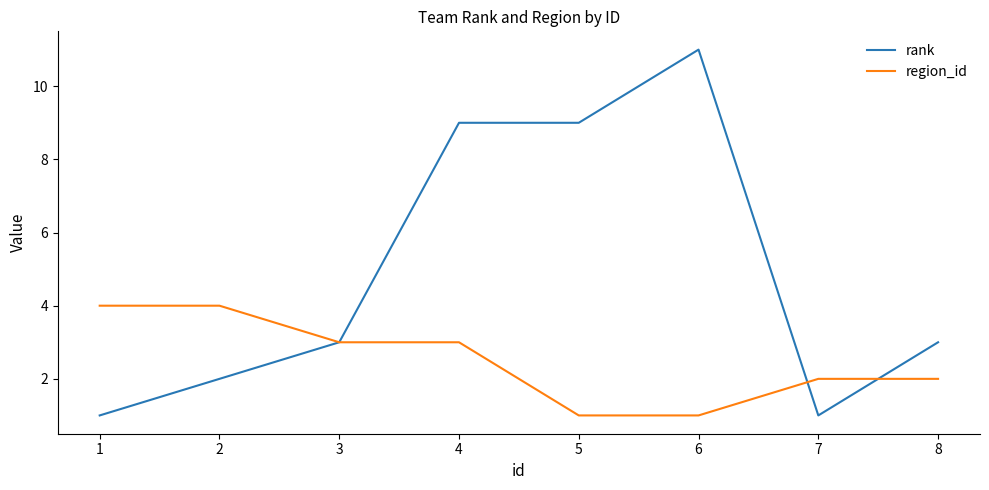

Is it true that region_id equals 4 at 1?

True